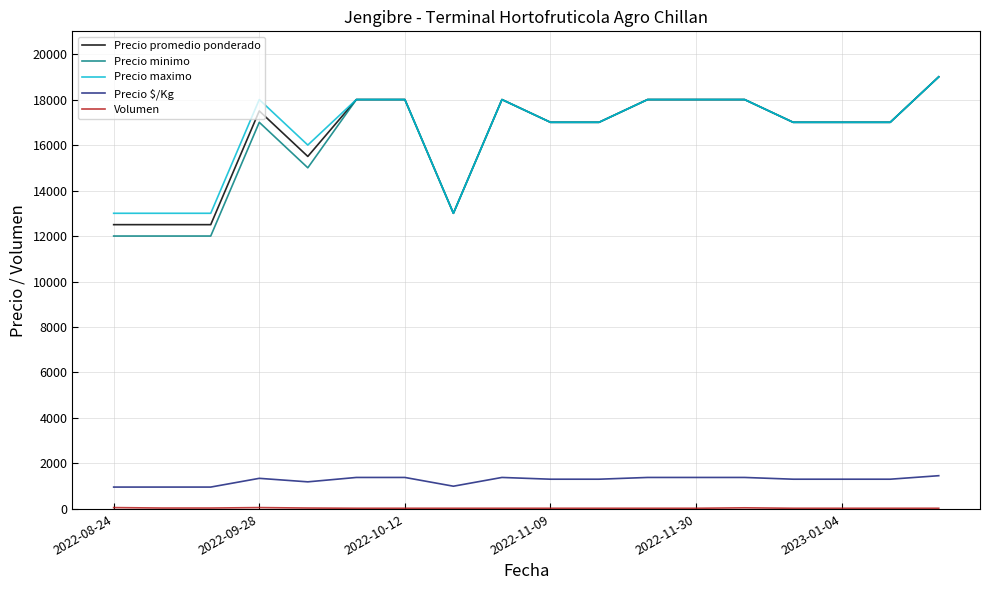

Which series has the widest spread of values?

Precio minimo